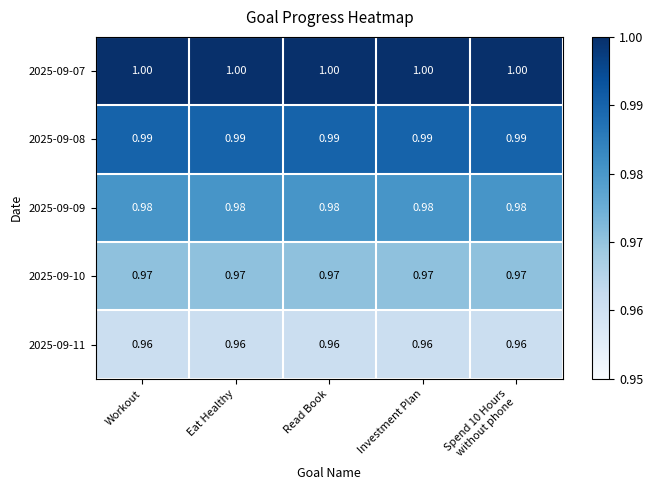

What is the maximum value shown in the chart?

1.0